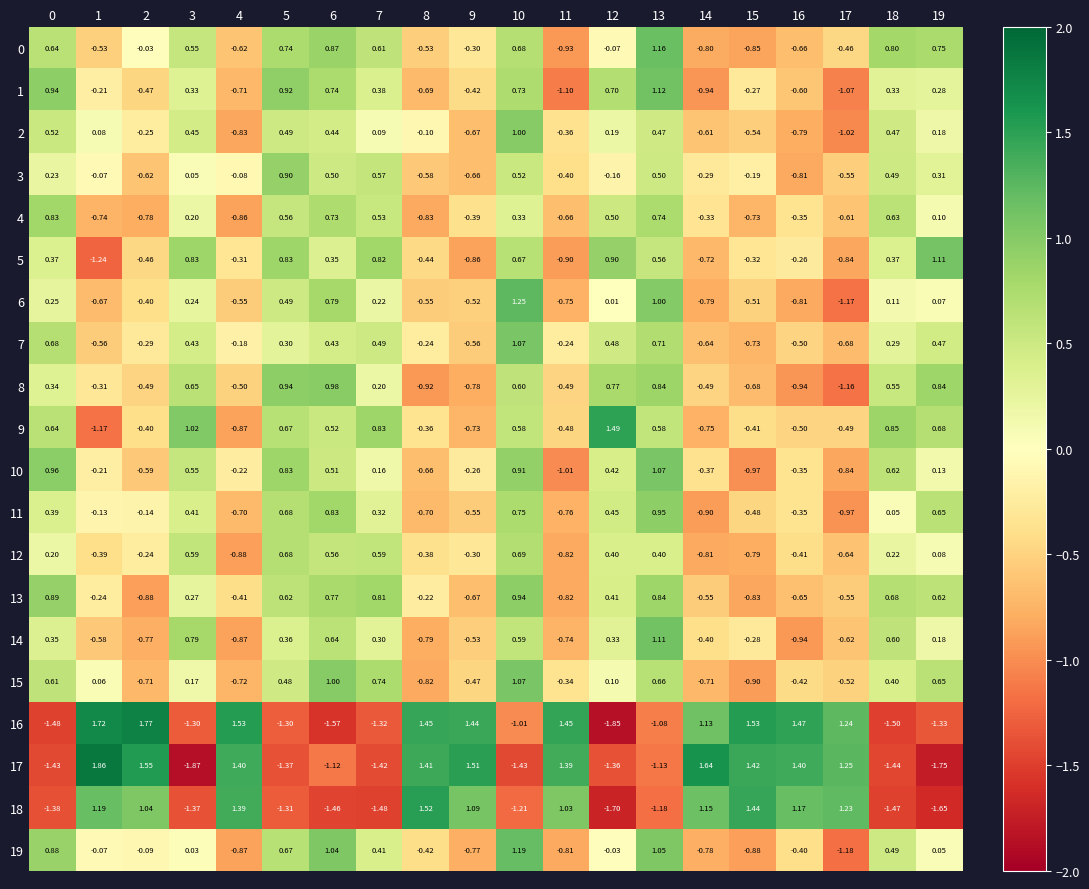

Is the value of 7 at 11 greater than the value of 9 at 16?

Yes